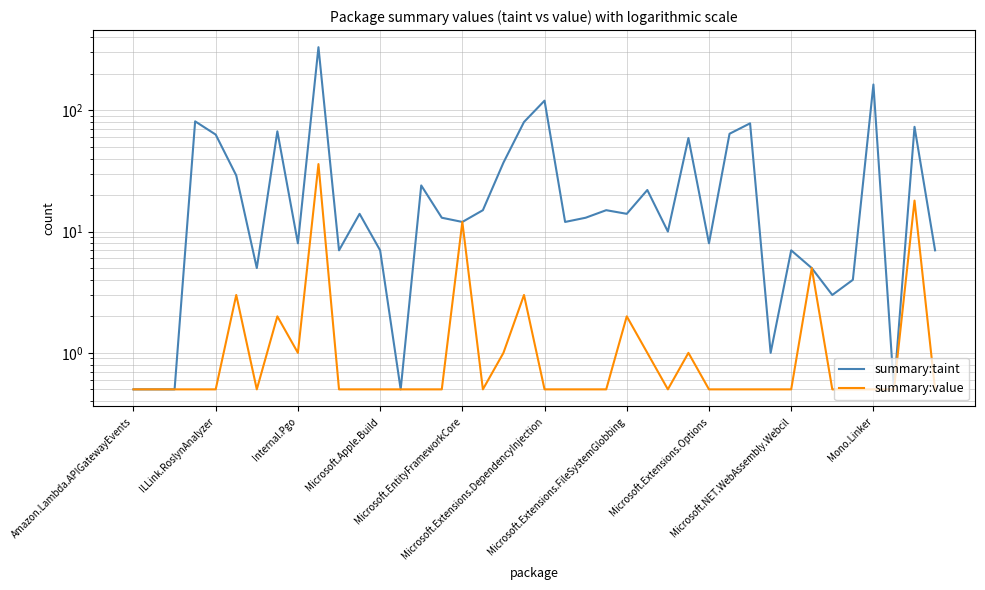

At 10, list the series in order from smallest to largest.

summary:value, summary:taint